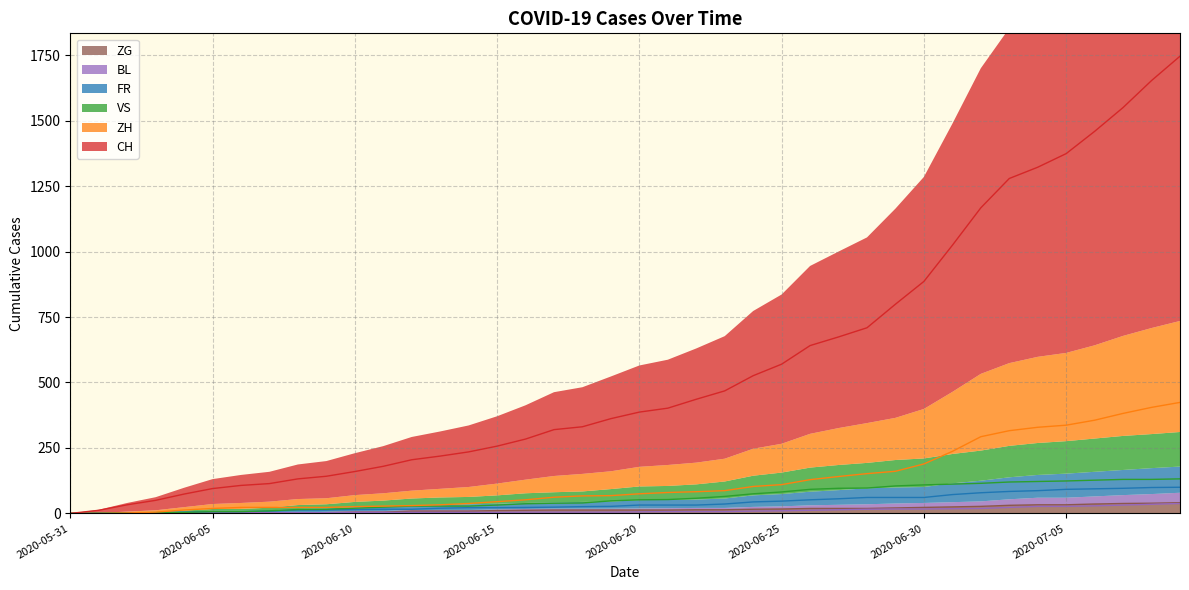

Between 2020-07-06 and 2020-06-14, which is larger?

2020-07-06